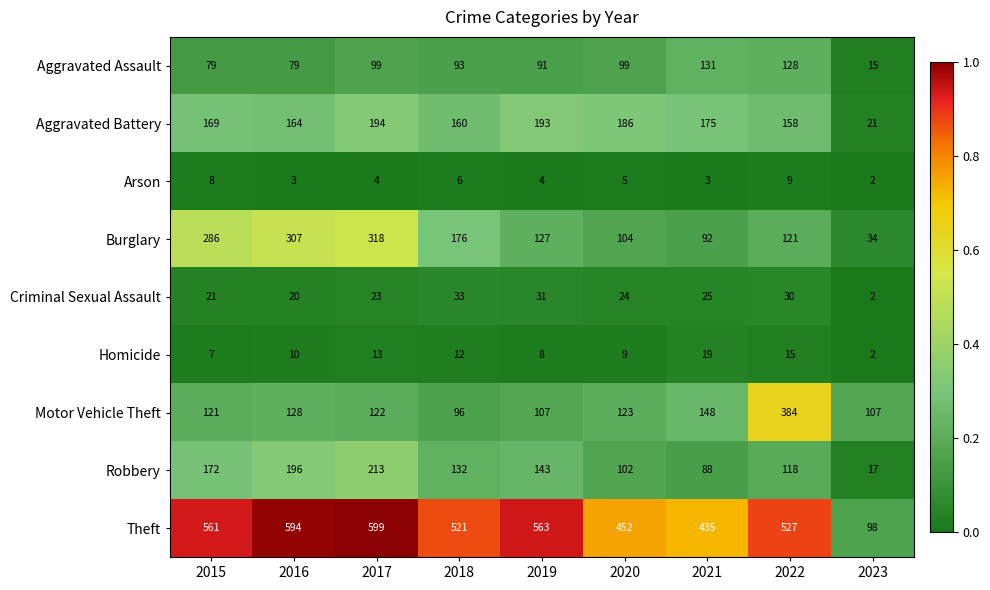

Is it true that Arson equals 4 at 2019?

True